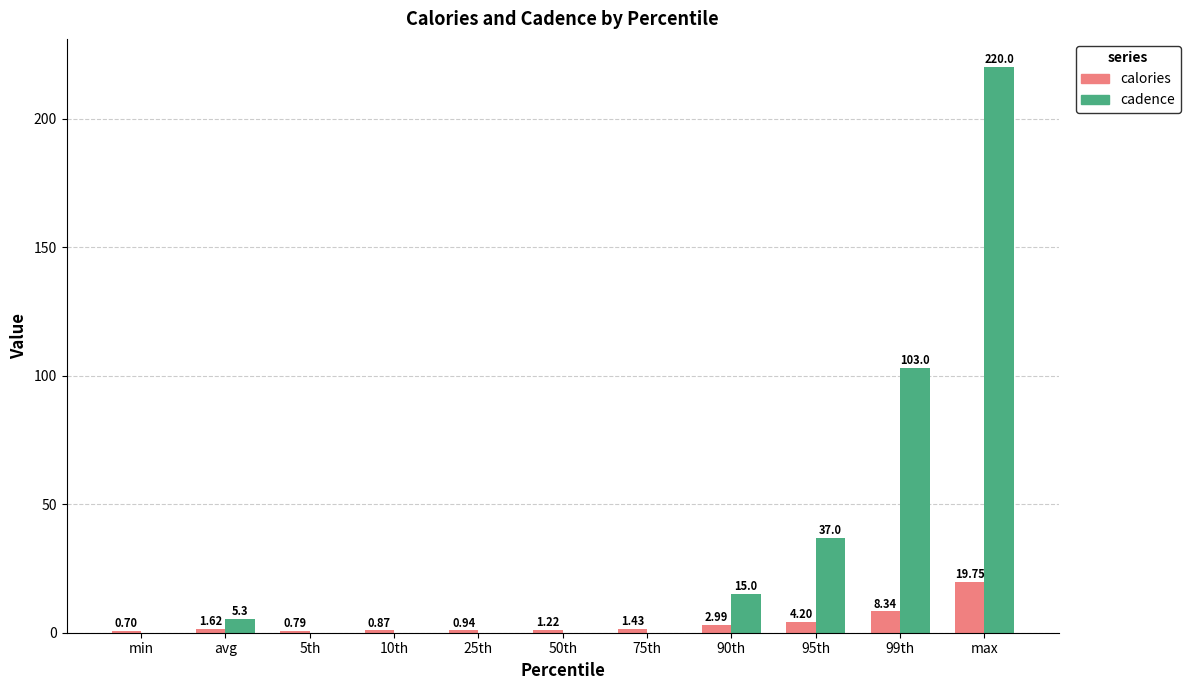

How many values in the cadence series exceed 0?

5